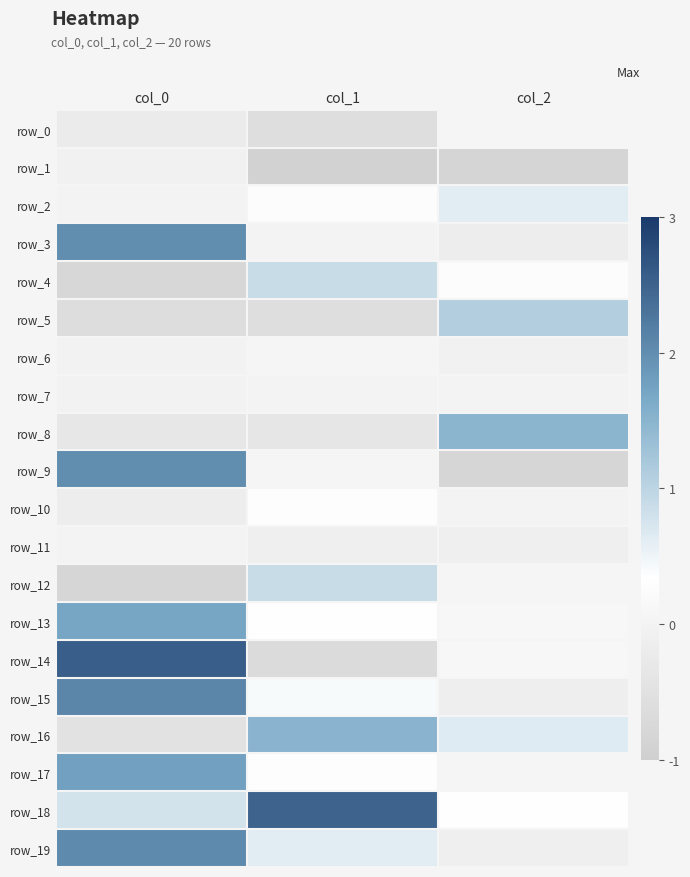

Which series has the largest total across all categories?

row_18